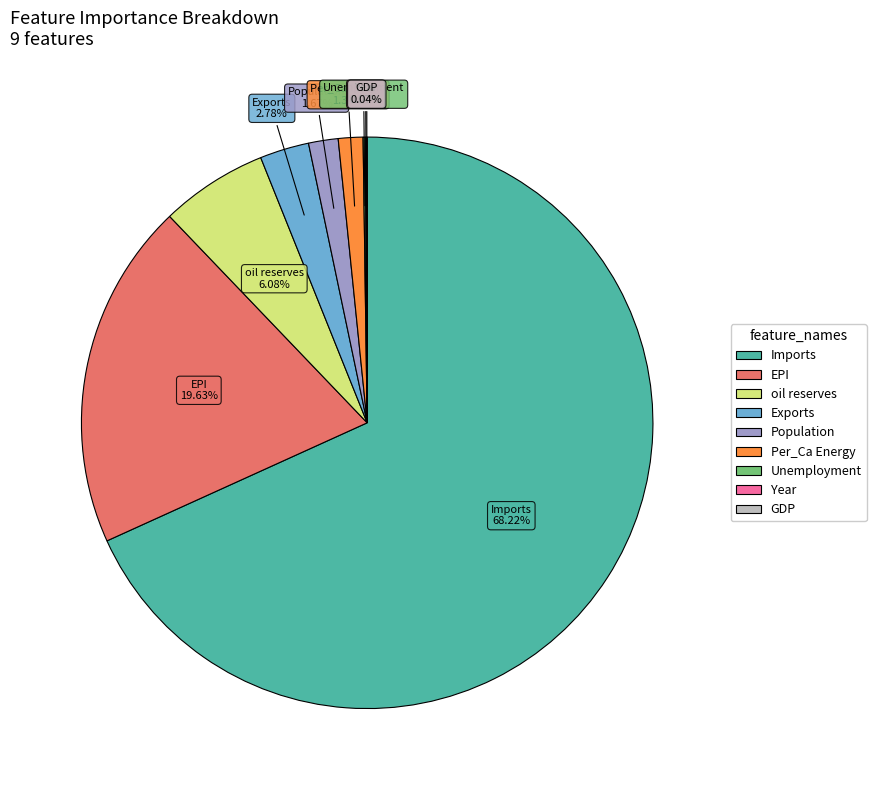

Do Per_Ca Energy and Exports together represent more than half of the pie?

No